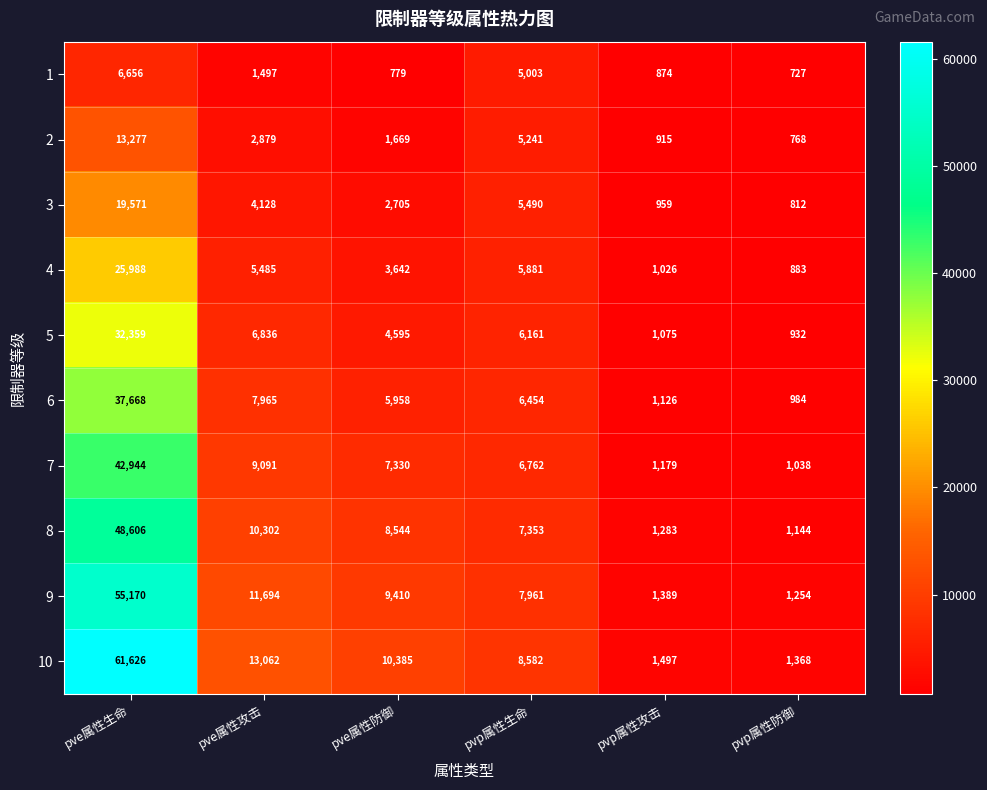

What is the sum of the 3 values at pvp属性生命 and pve属性生命?

25061